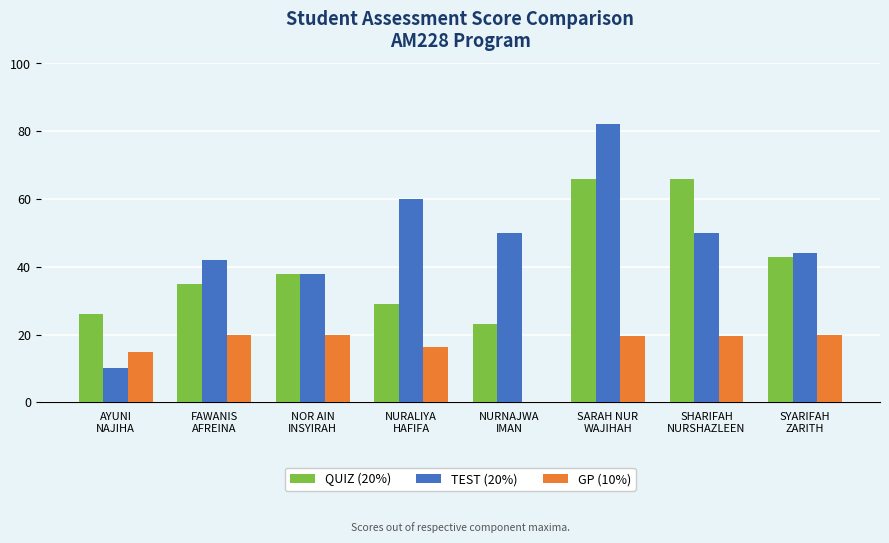

What is the maximum value for QUIZ (20%)?

66.0